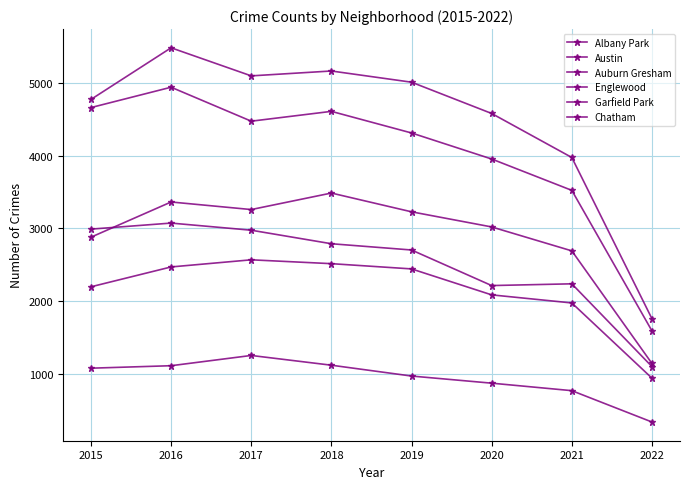

How many lines are shown in the chart?

6